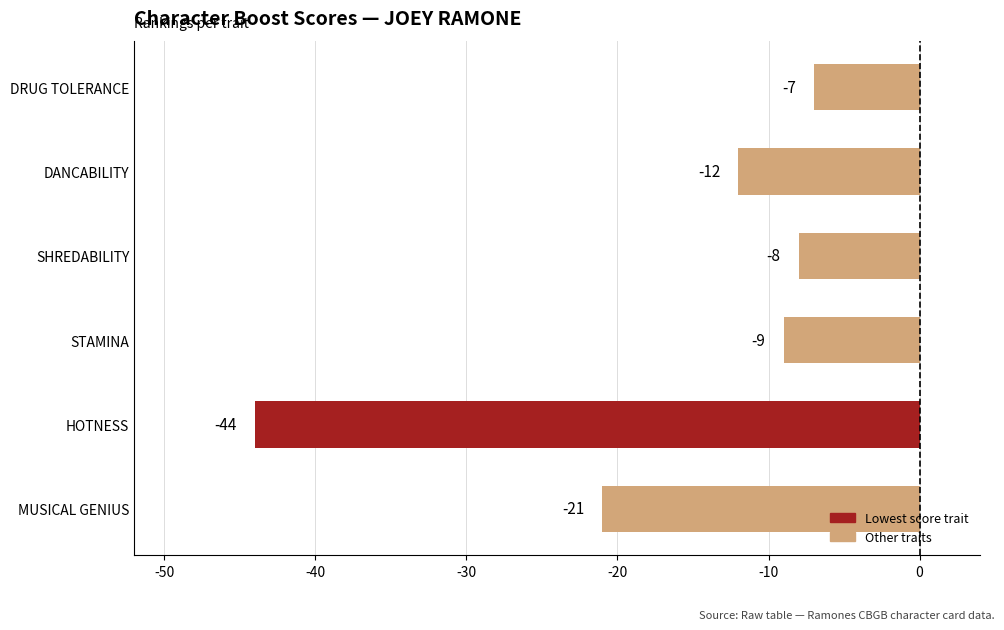

What value does the data have at MUSICAL GENIUS, to the nearest 10?

-20